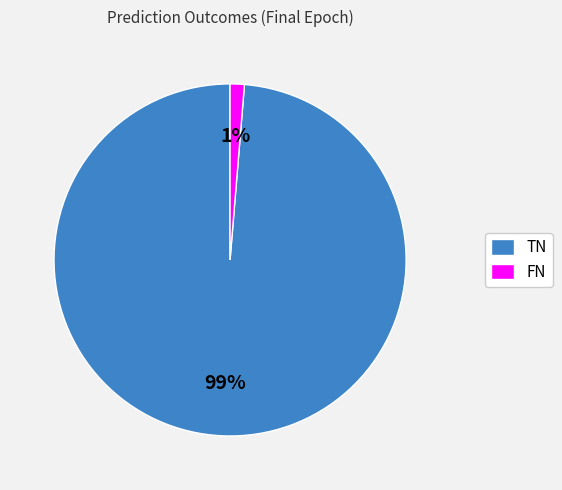

Does any single category account for the majority?

Yes